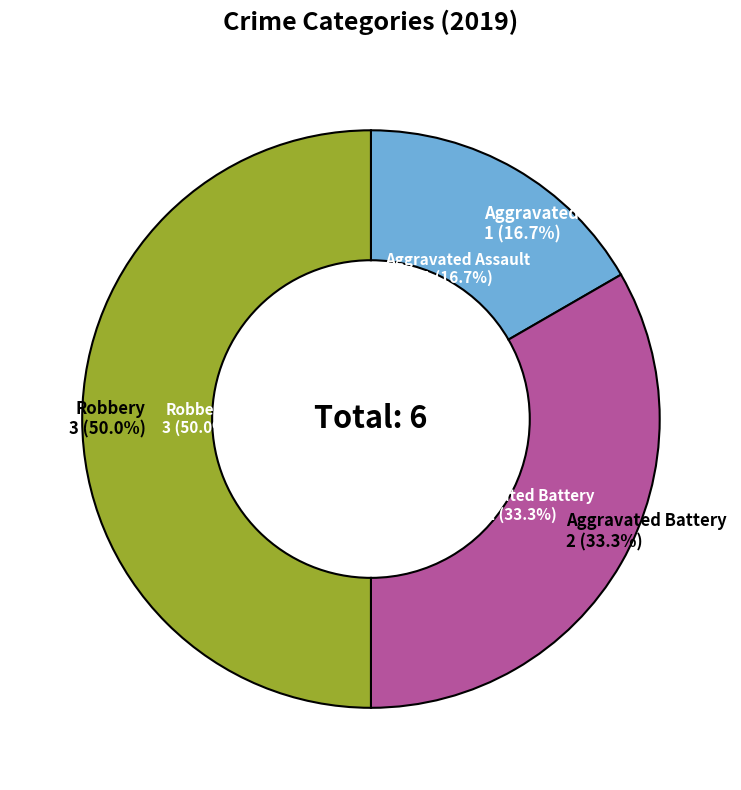

To the nearest percent, what is the difference between the largest and smallest slice percentages?

33%